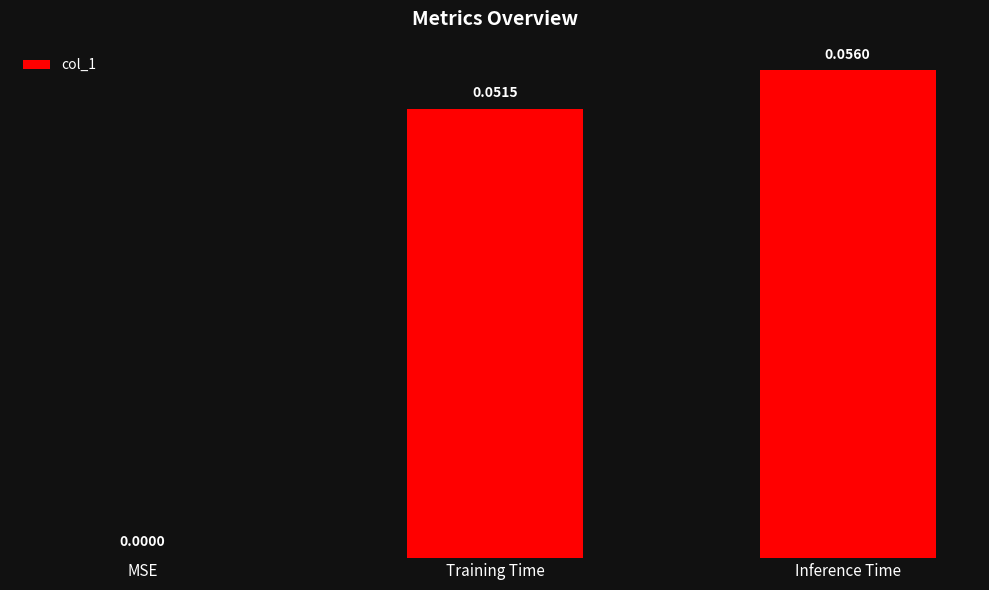

At which label is the value closest to 0?

MSE